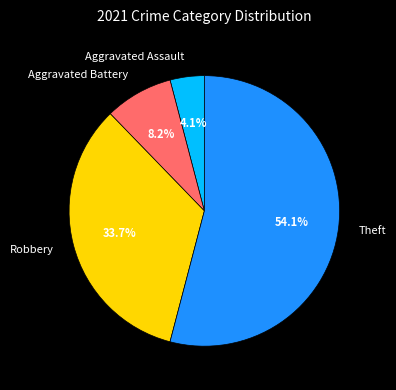

What percentage is the Theft slice, to the nearest percent?

54%